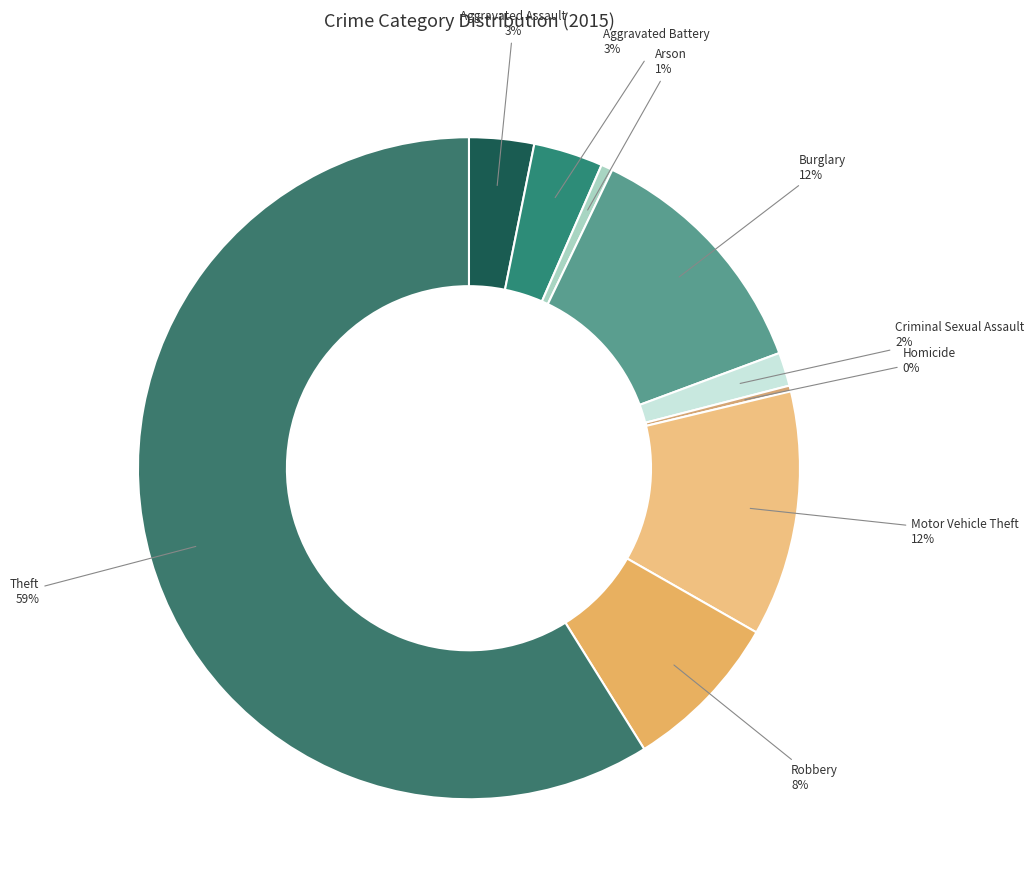

To the nearest percent, what is the average slice percentage?

11%